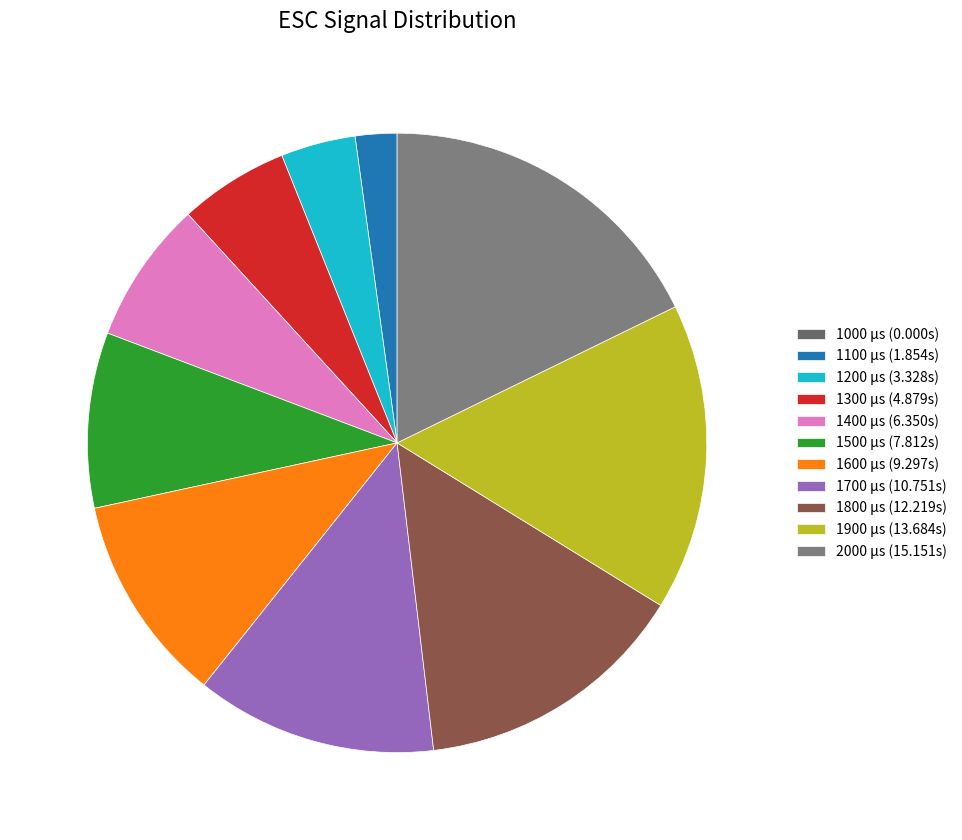

How many slices are in this pie chart?

11